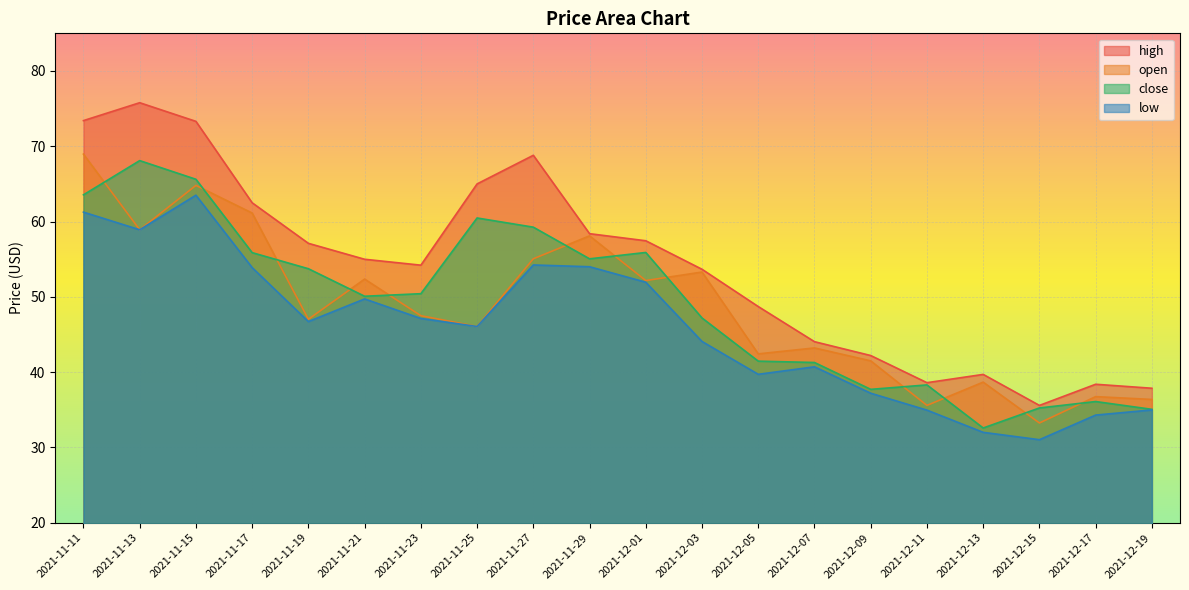

What is the lowest value of the open series?

33.2